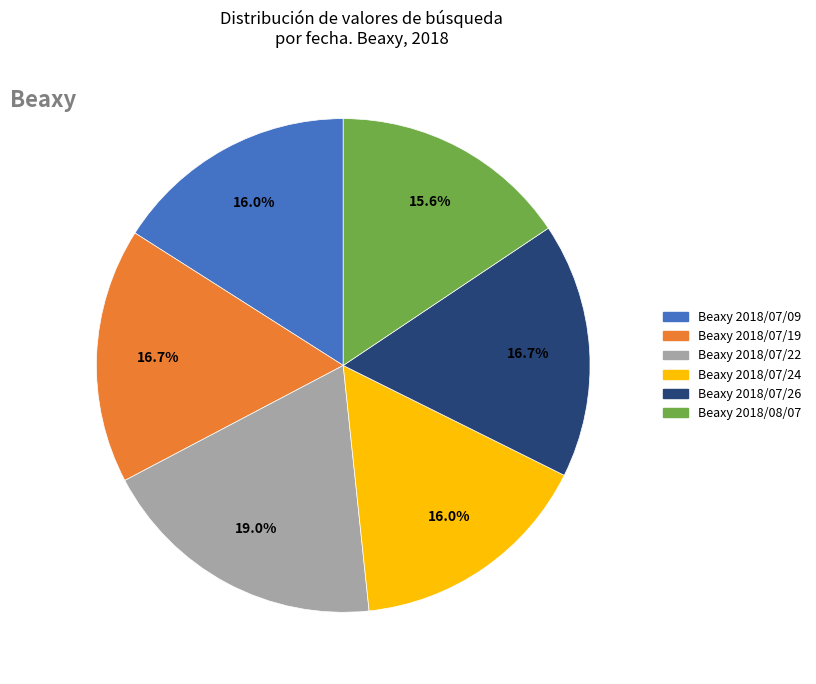

Does any single category account for the majority?

No